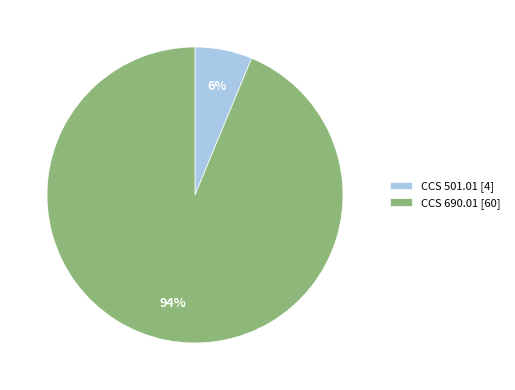

Is it true that CCS 690.01 is 94% of the pie?

True